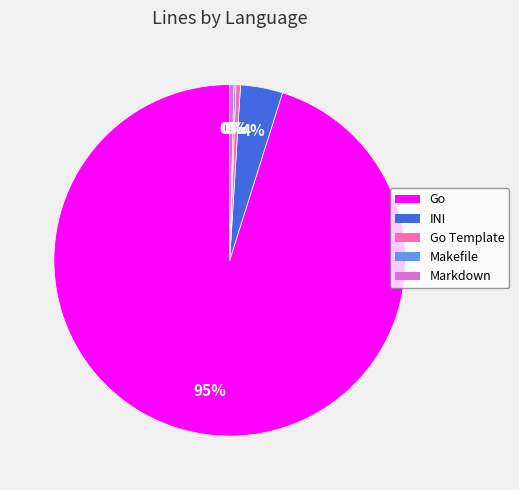

To the nearest percent, what is the average slice percentage?

20%